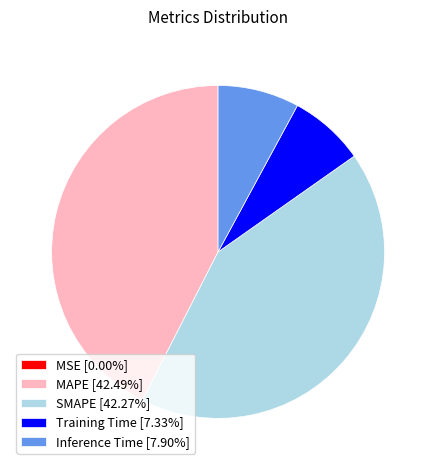

Is there a majority slice in this chart?

No